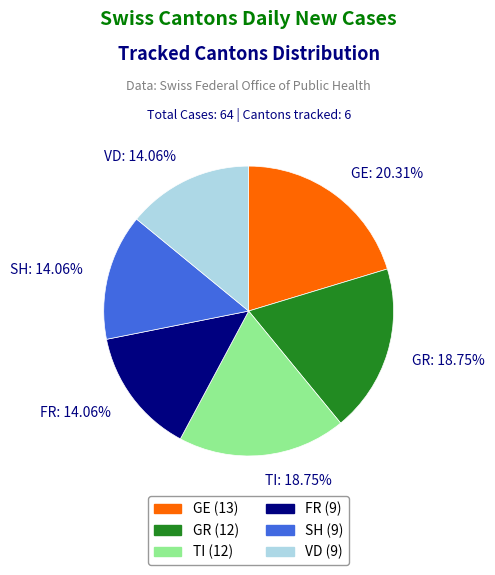

To the nearest percent, what percentage of the pie is FR?

14%